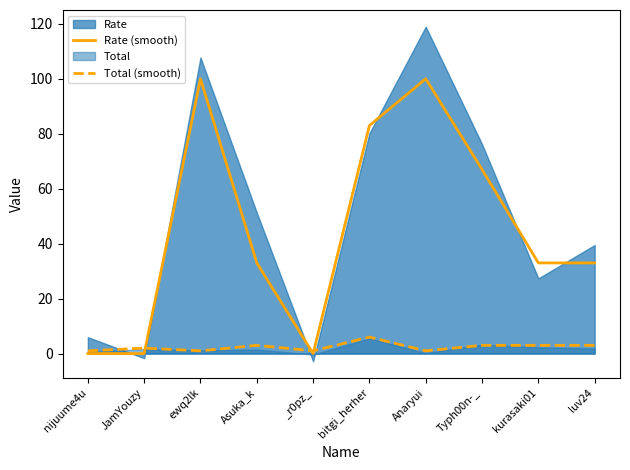

Between nijuume4u and JamYouzy, which series saw the biggest shift?

Total (smooth)